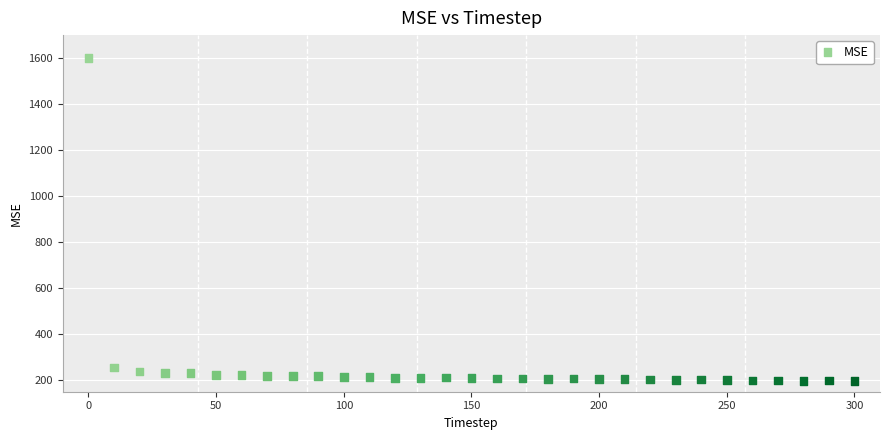

What is the range of Y values (max minus min)?

1402.4